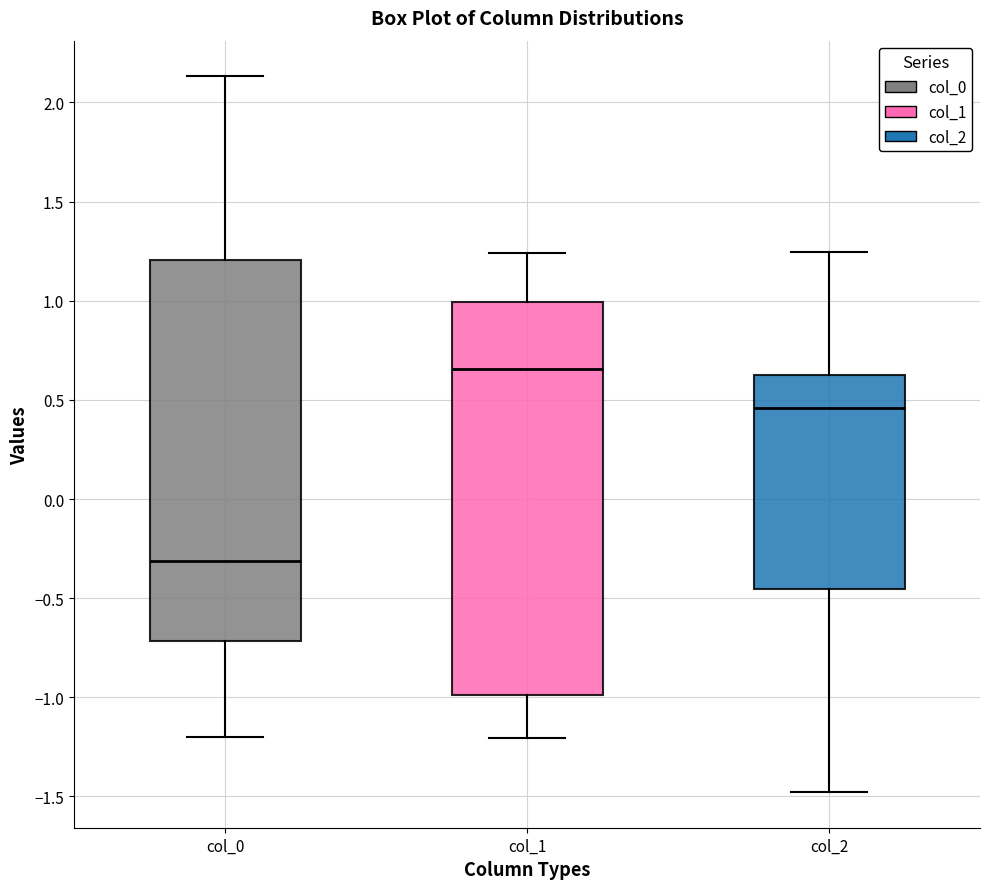

Comparing the boxes themselves (not the whiskers), which one is the tallest?

col_1